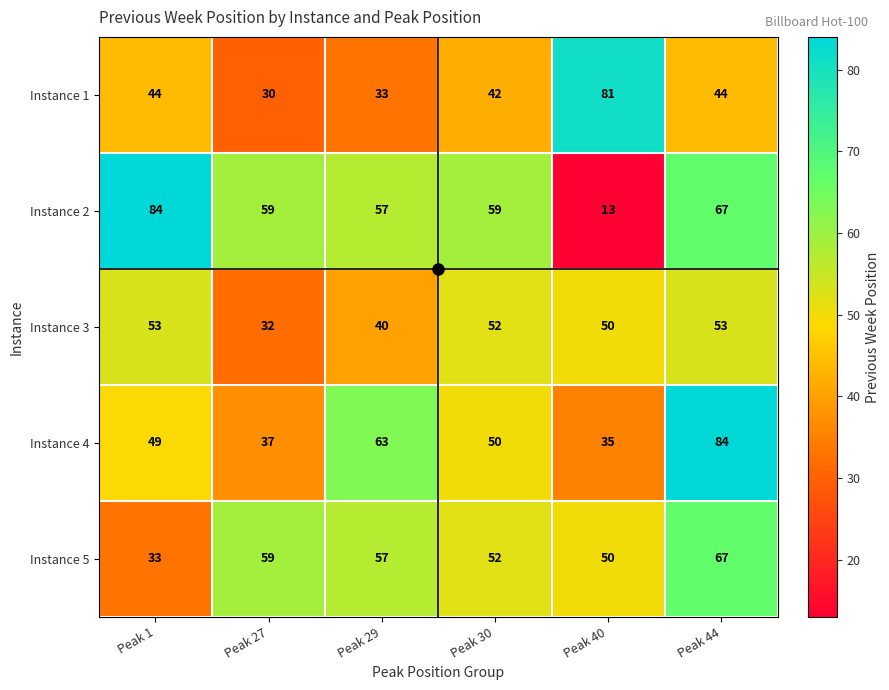

True or false: Instance 5 has a value of 40 at Peak 27.

False